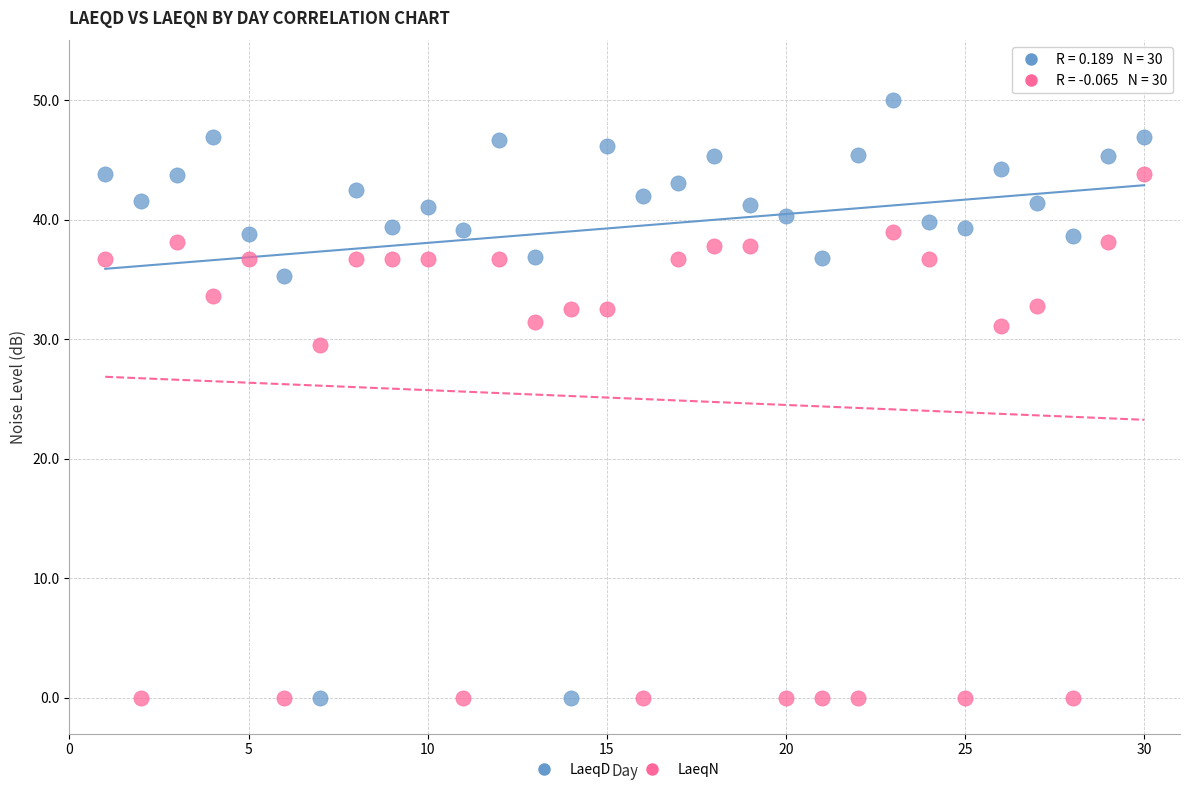

Across all data points, what is the range of X values (max minus min)?

29.0